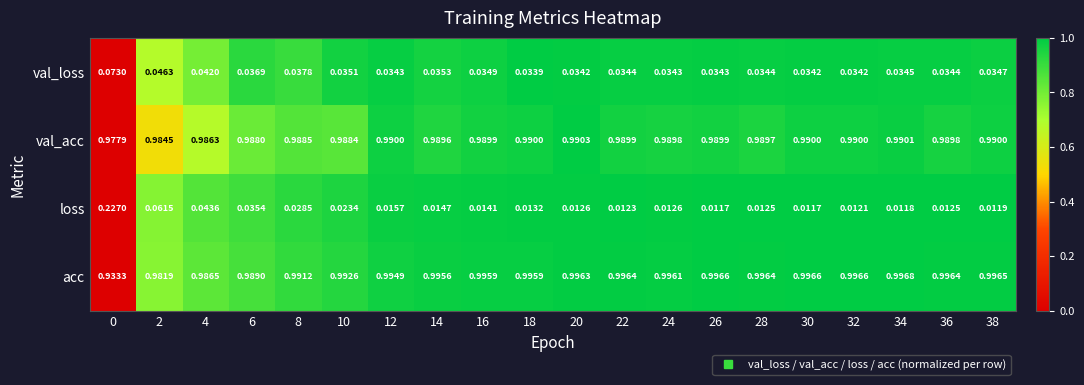

Is the value of val_acc at 2 greater than the value of loss at 0?

Yes